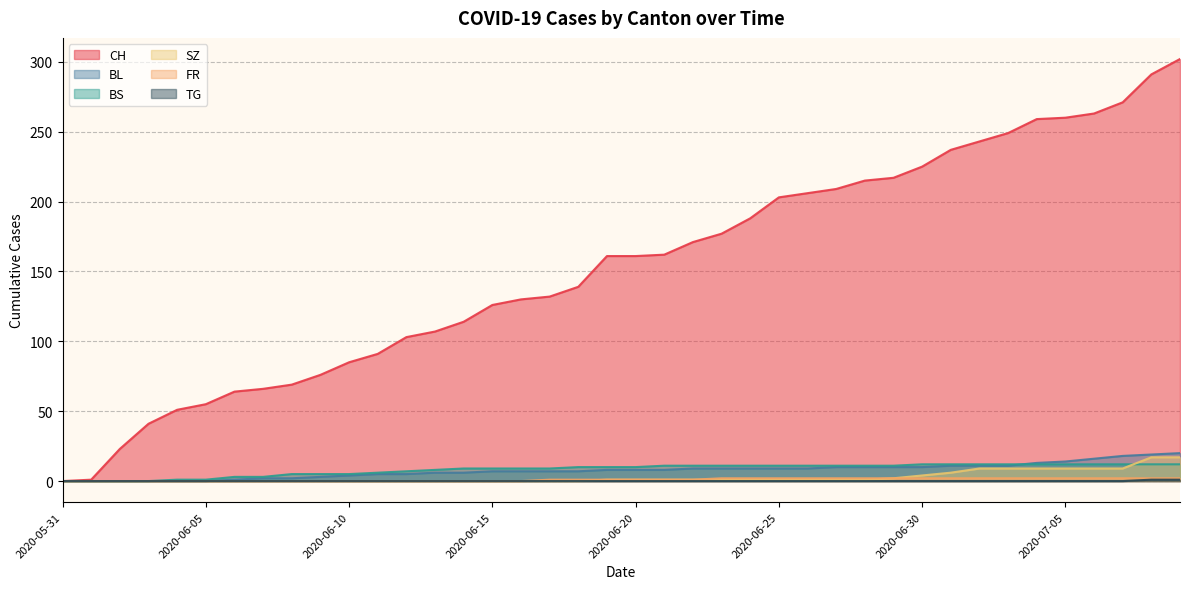

What is the approximate value of BS at 2020-06-24?

11